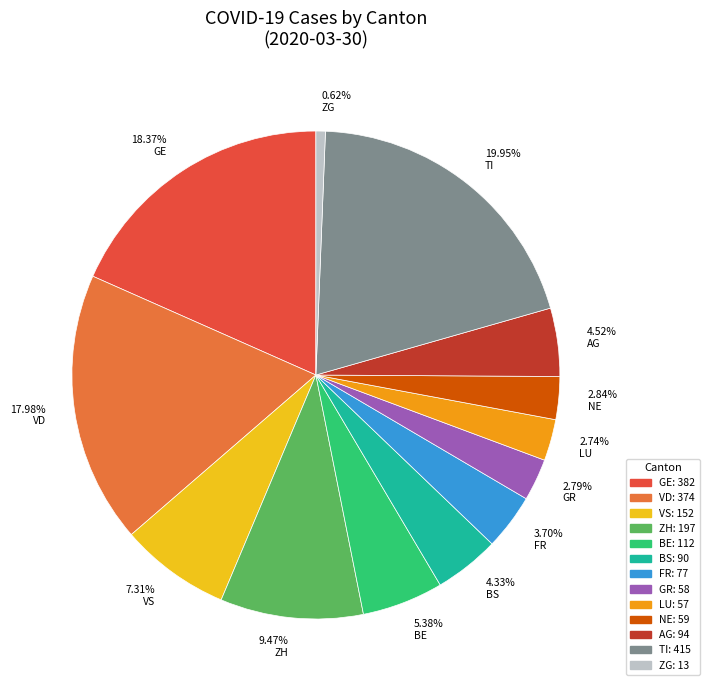

Does 2.74% LU account for over 50% of the chart?

No